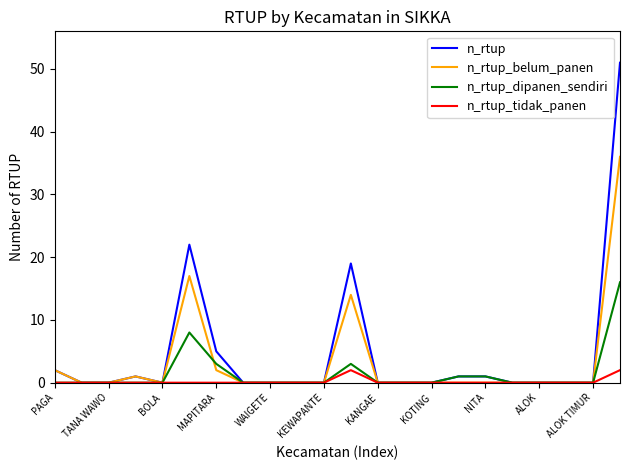

What is the greatest value displayed?

51